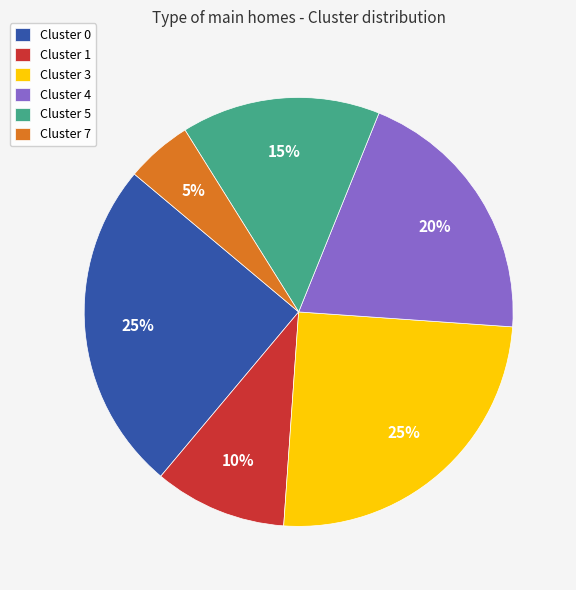

Count the number of slices in the pie.

6